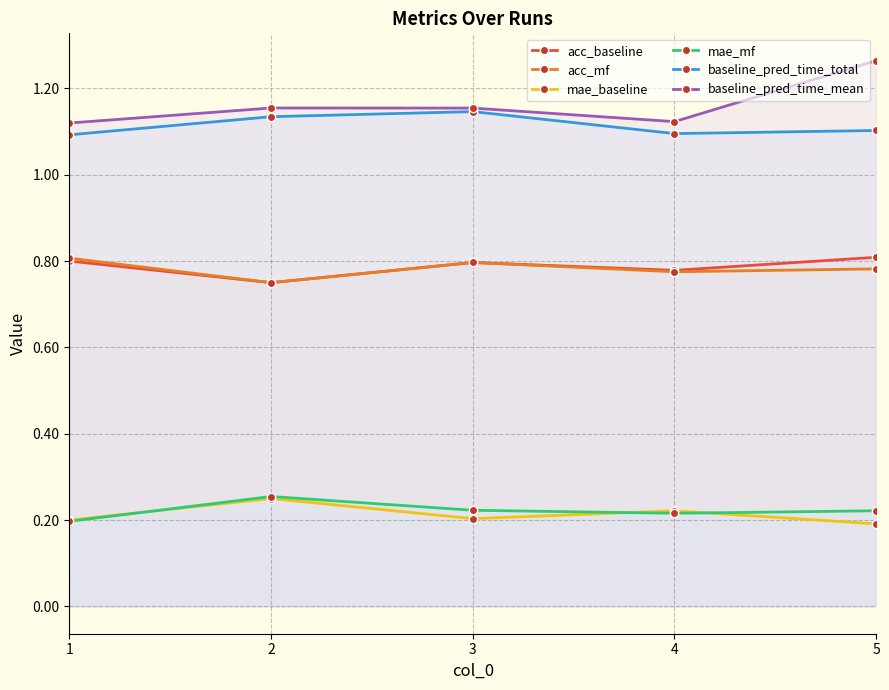

Is the value of mae_mf at 3 greater than the value of baseline_pred_time_mean at 4?

No